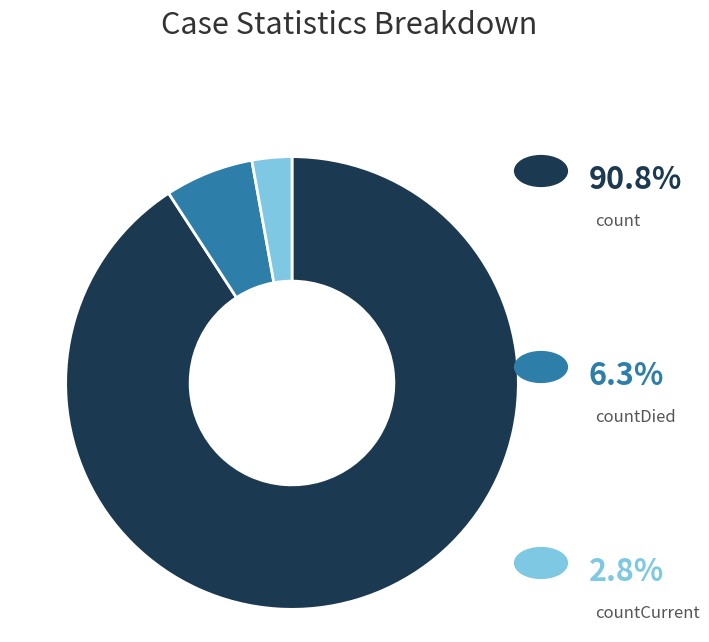

Is there a majority slice in this chart?

Yes